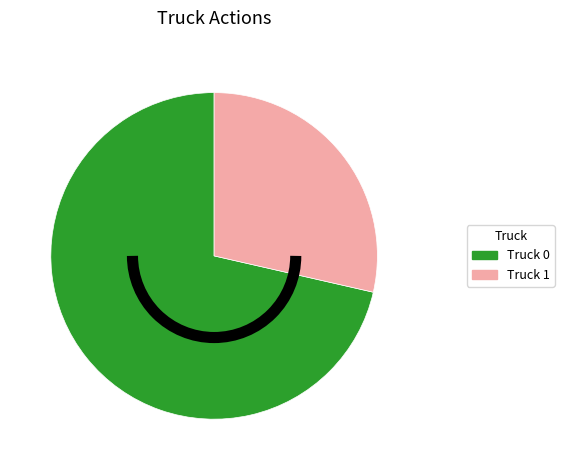

How many slices are in this pie chart?

2